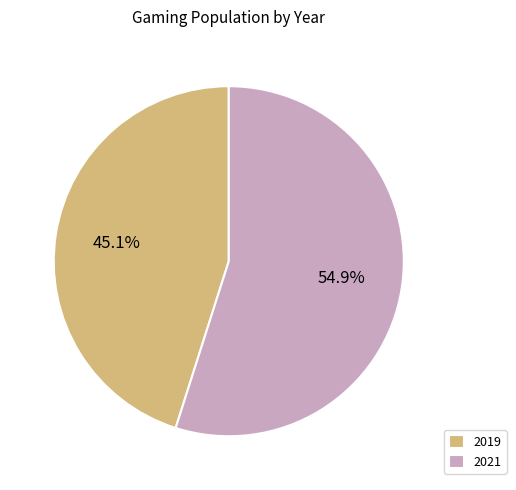

Which slice is the smallest?

2019